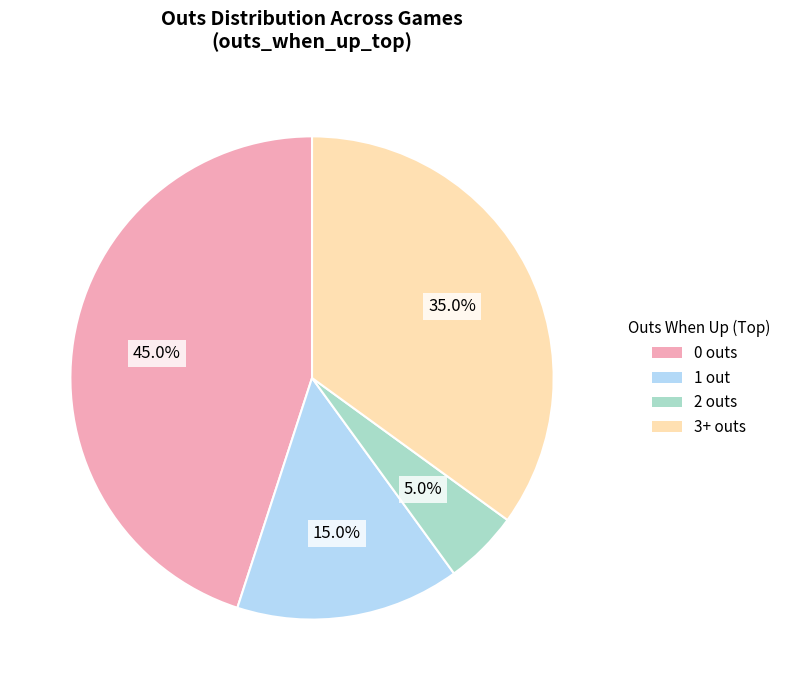

Which category has the smallest portion of the pie?

2 outs